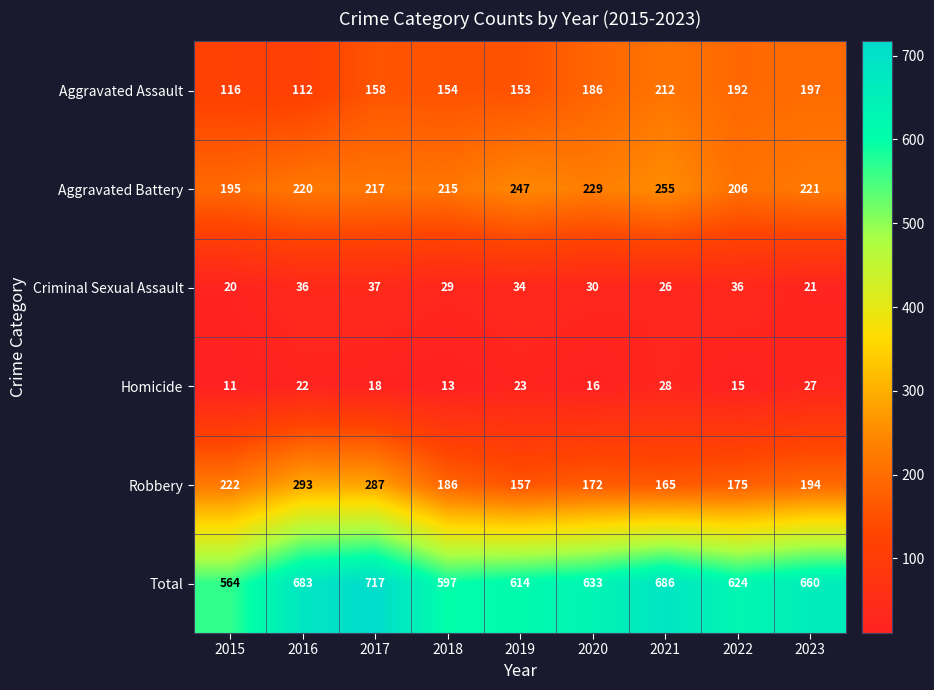

Which series has the largest total across all categories?

Total